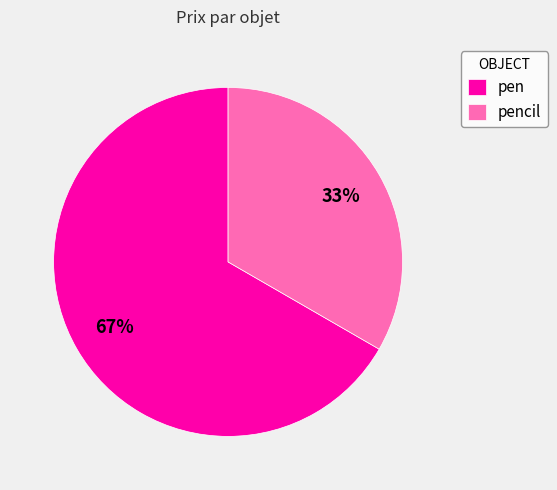

The pen slice represents 67% of the pie. True or false?

True